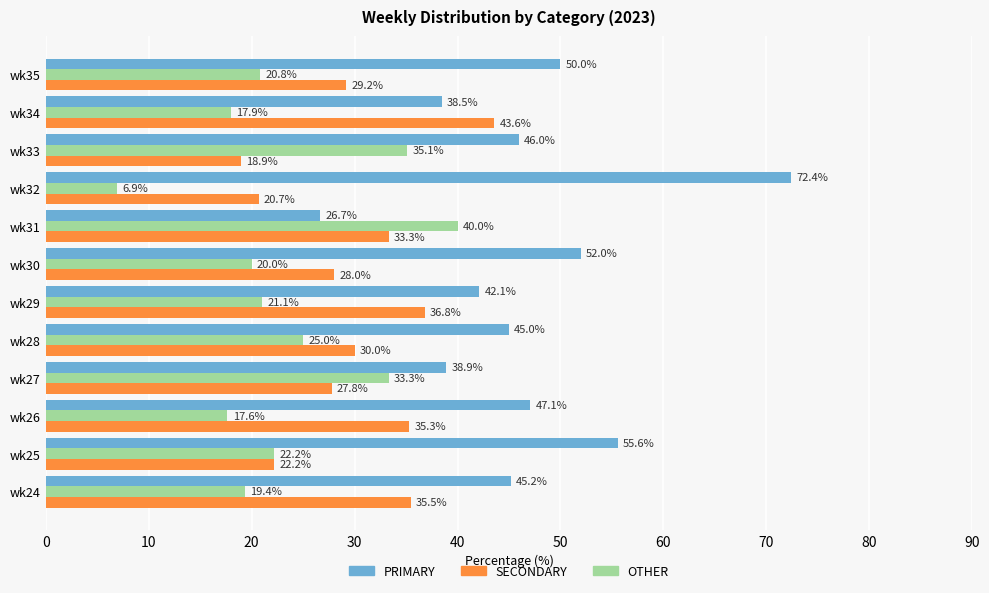

At how many categories does at least one series exceed 38?

12